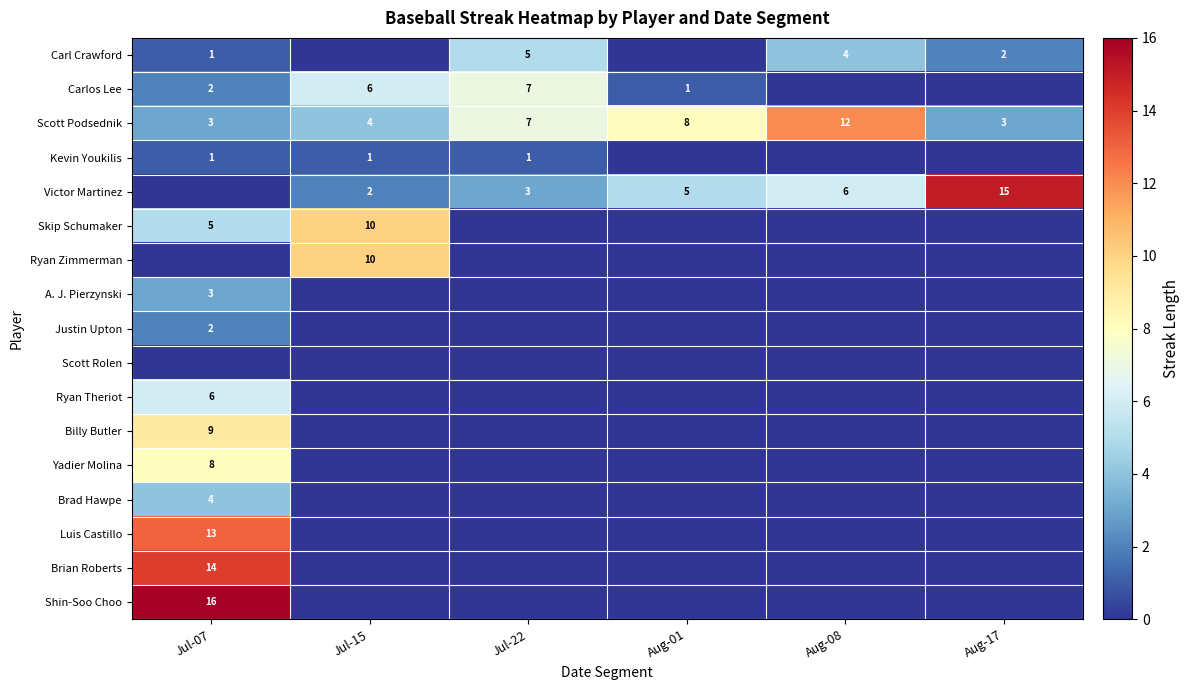

What is the total value across all series at Jul-07?

87